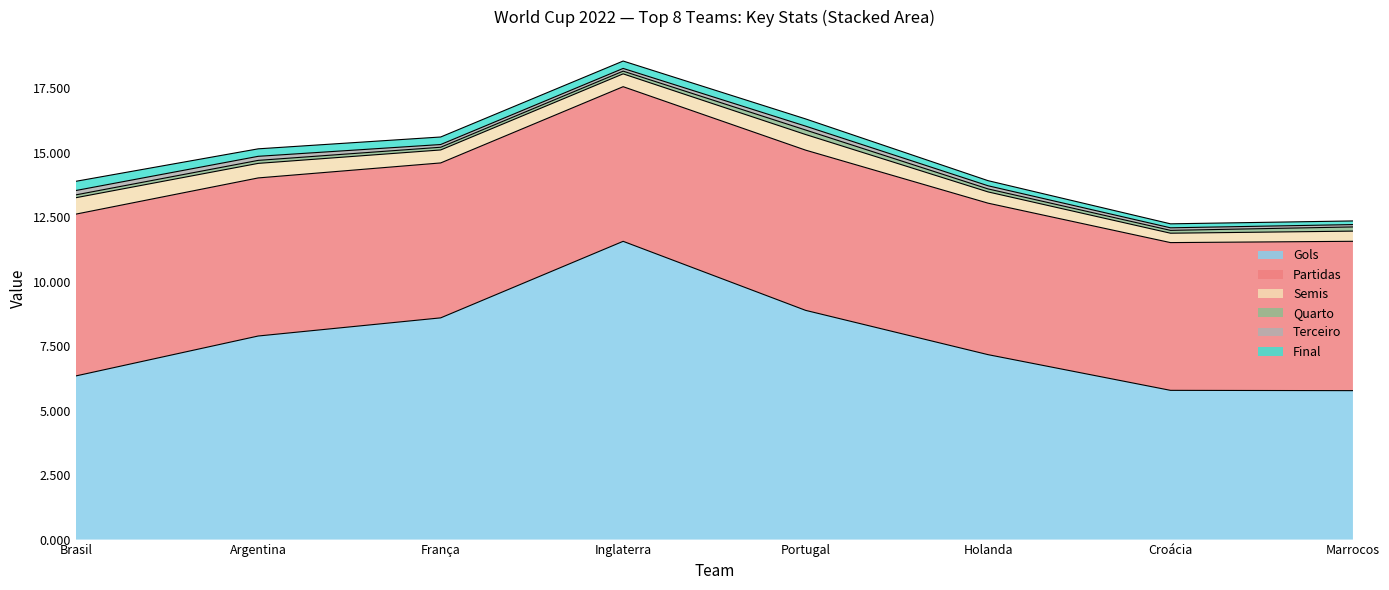

What is the difference between the highest and lowest values at Inglaterra?

11.5